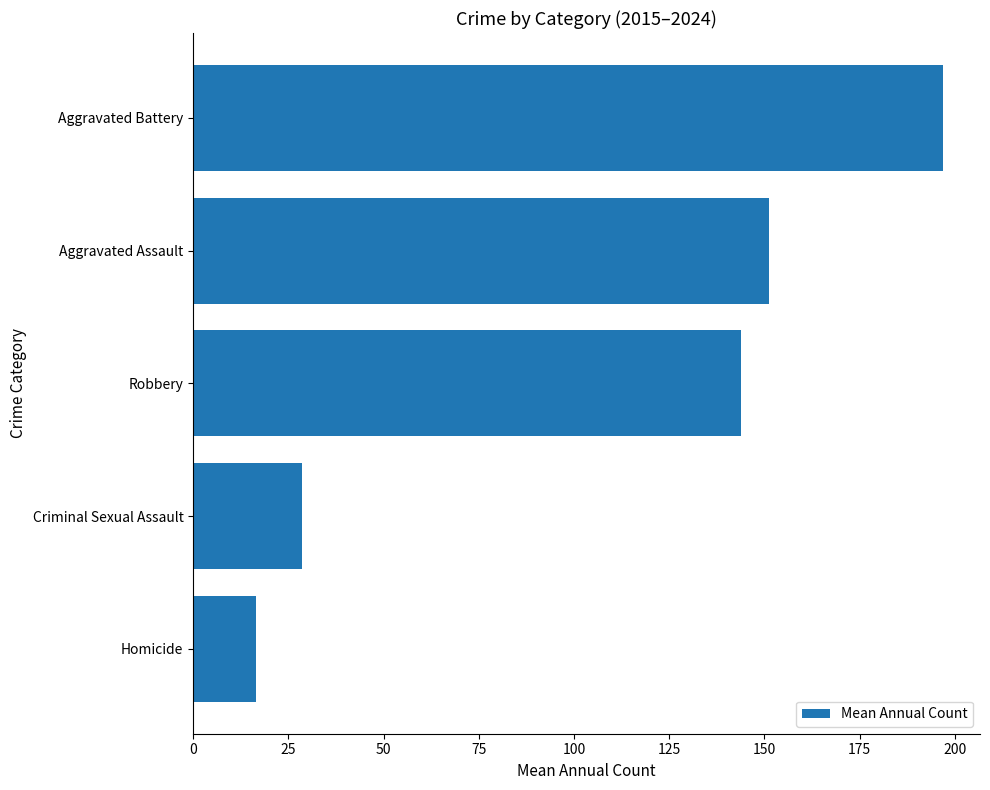

Reading top to bottom, transcribe all the data shown in this chart.

Aggravated Battery=196.8	Aggravated Assault=151.1	Robbery=143.8	Criminal Sexual Assault=28.7	Homicide=16.6